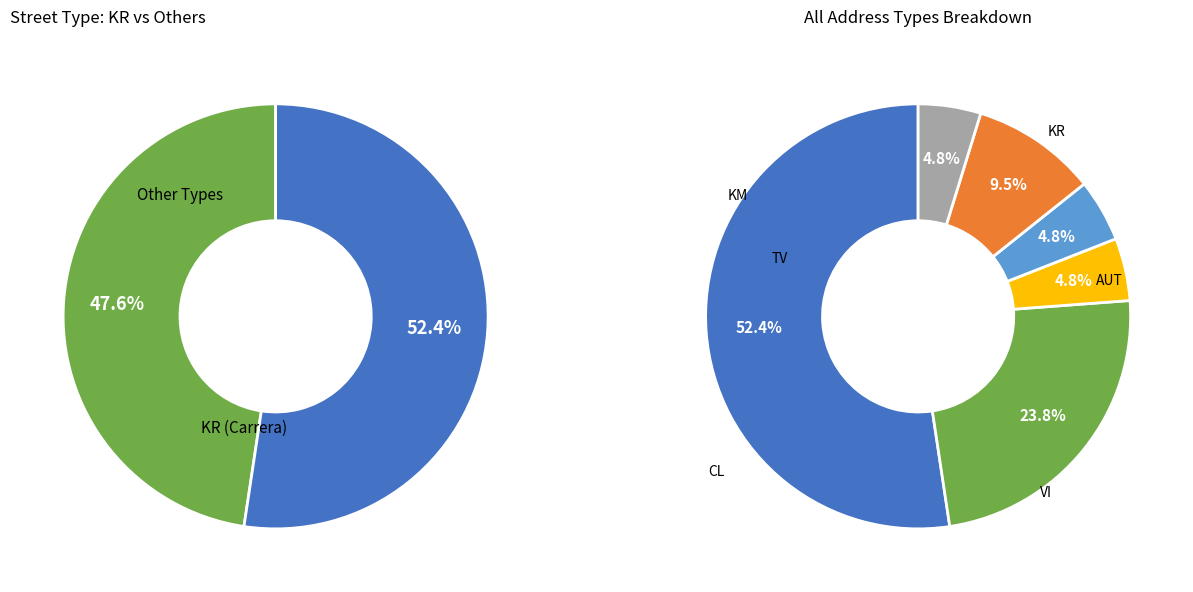

Rank the categories by value from lowest to highest.

KM, TV, AUT, VI, CL, KR